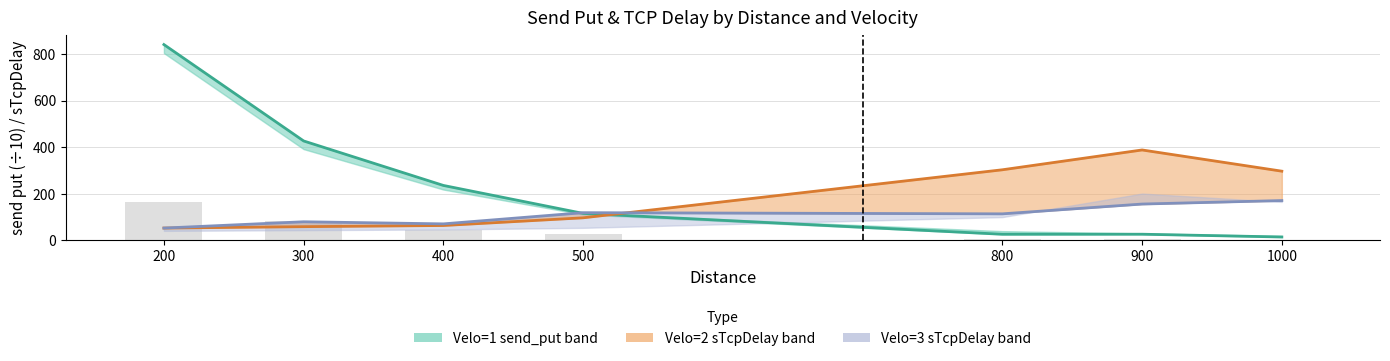

What are all the series names shown in the legend?

Velo=1 send_put, Velo=2 sTcpDelay, Velo=3 sTcpDelay